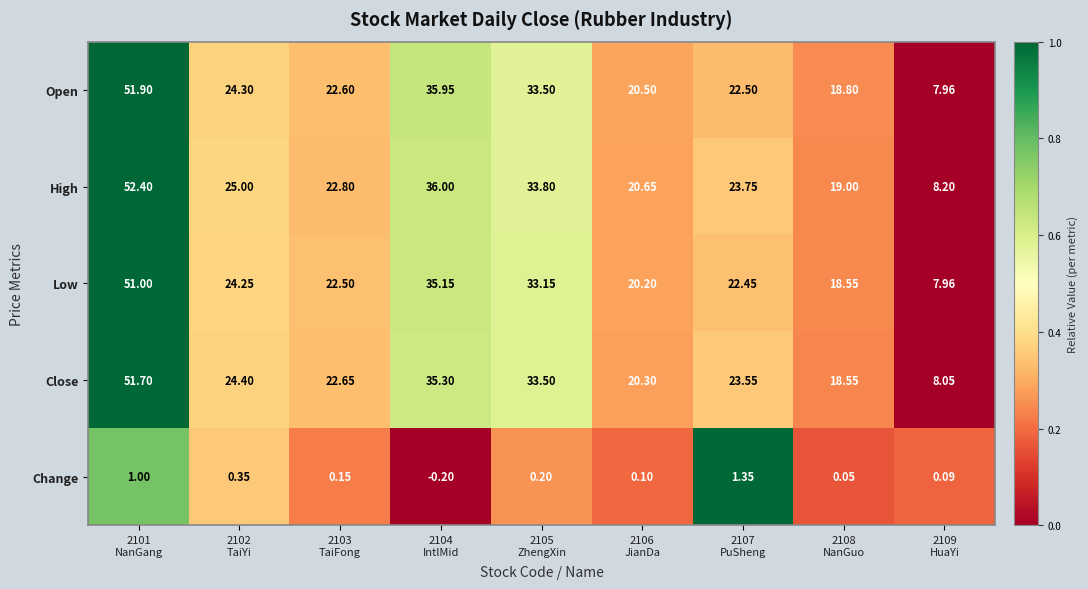

Which series has the largest range (max minus min)?

High